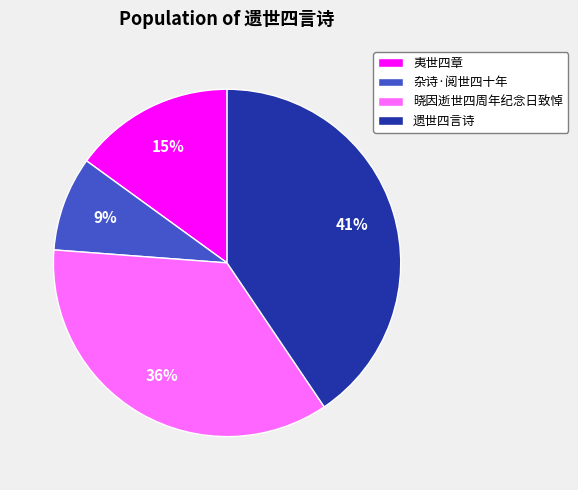

To the nearest percent, what percentage of the pie is 杂诗·阅世四十年?

9%